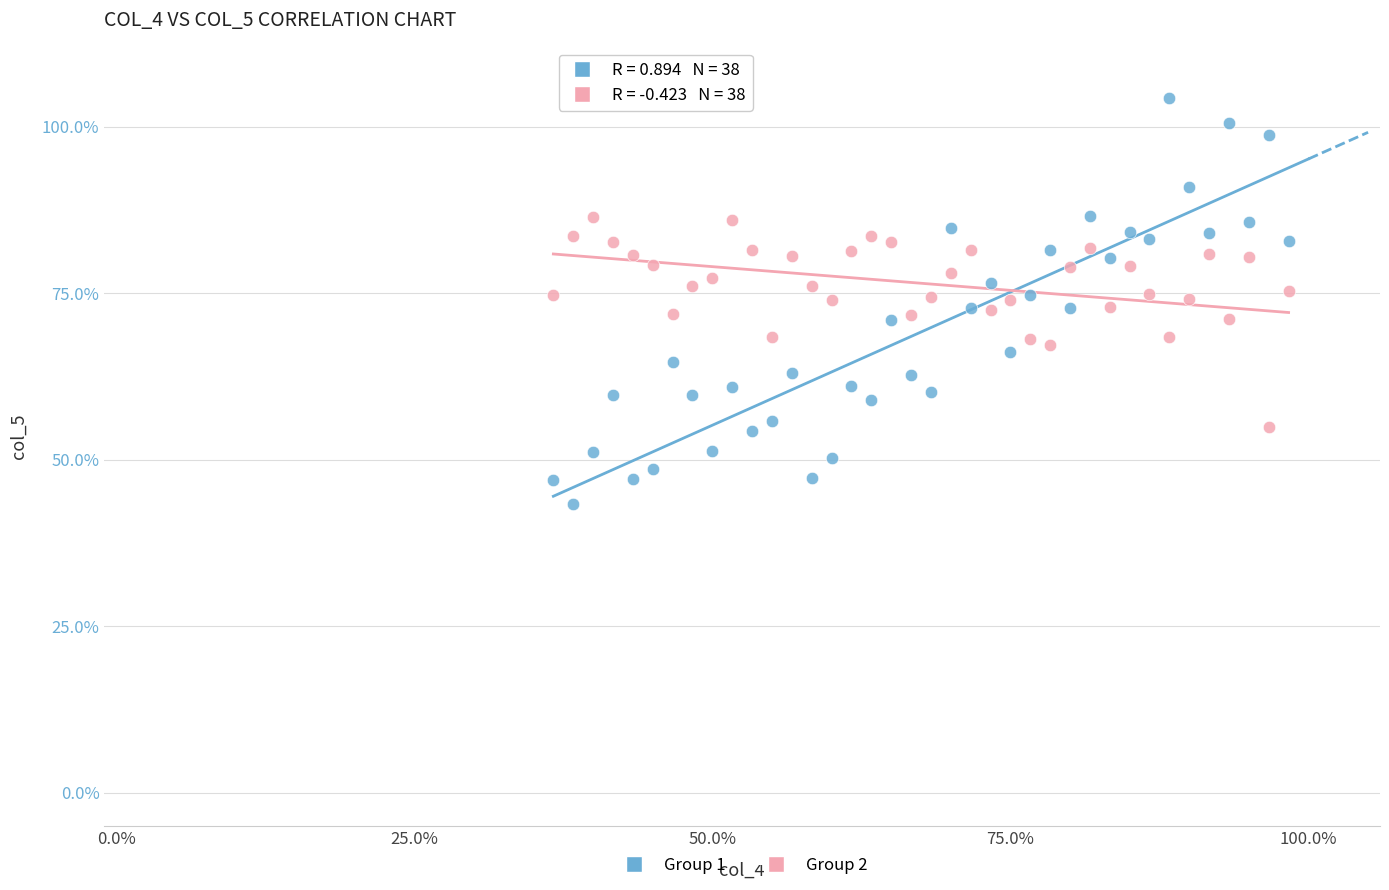

Which series reaches the maximum Y coordinate?

Group 1